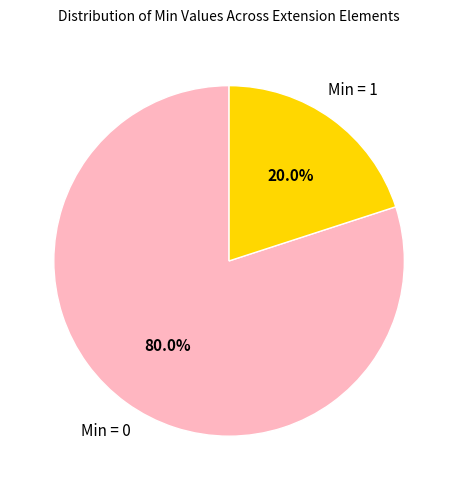

Combined, do Min = 1 and Min = 0 account for over 50%?

Yes